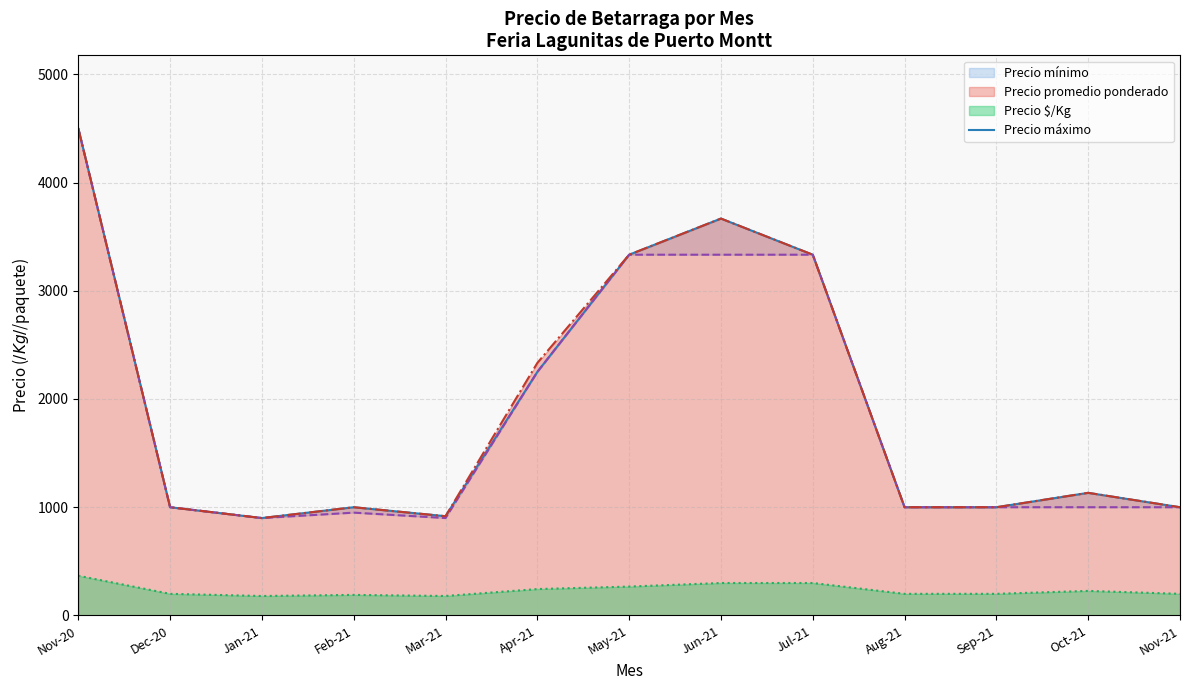

How many categories are shown in the chart?

13